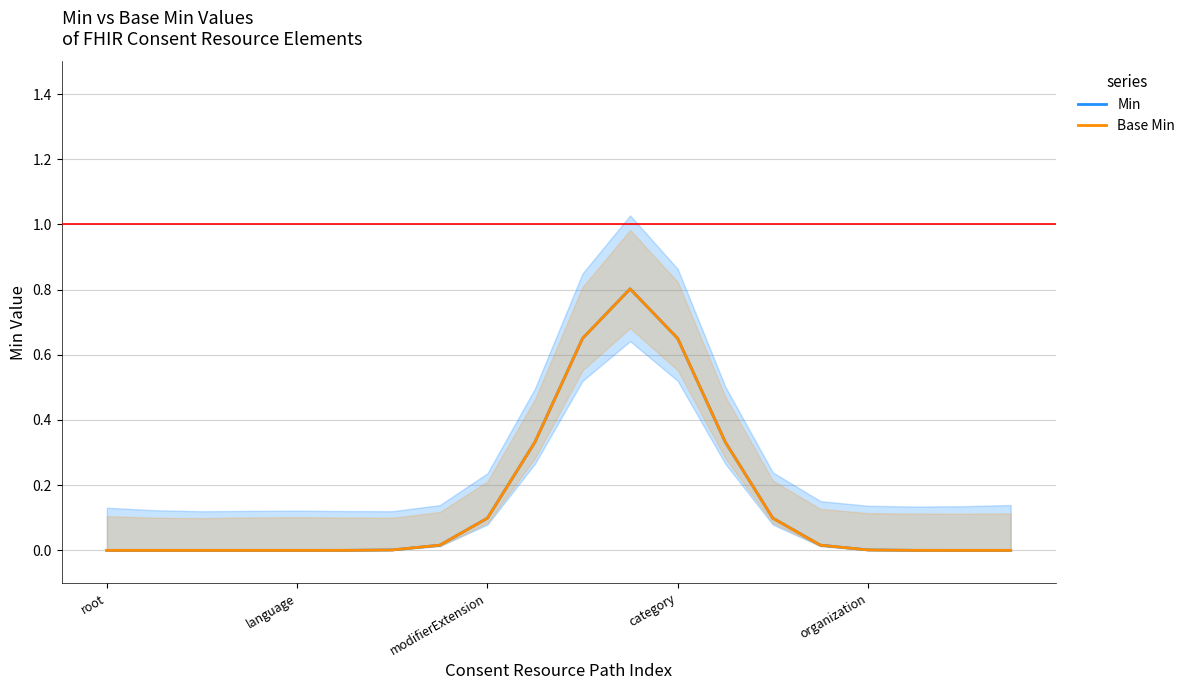

What is the maximum value for Min?

0.8